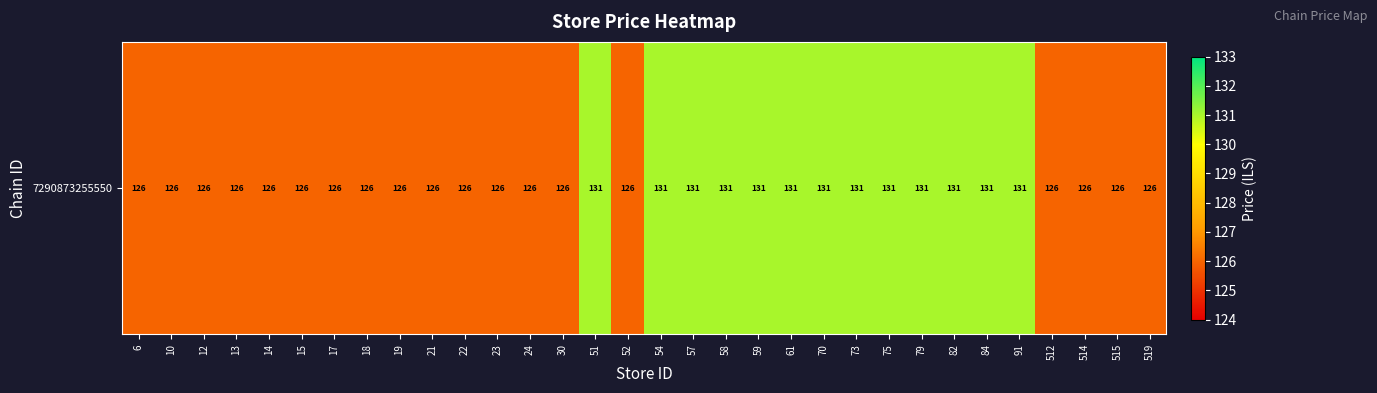

At which label is the value closest to 128?

6